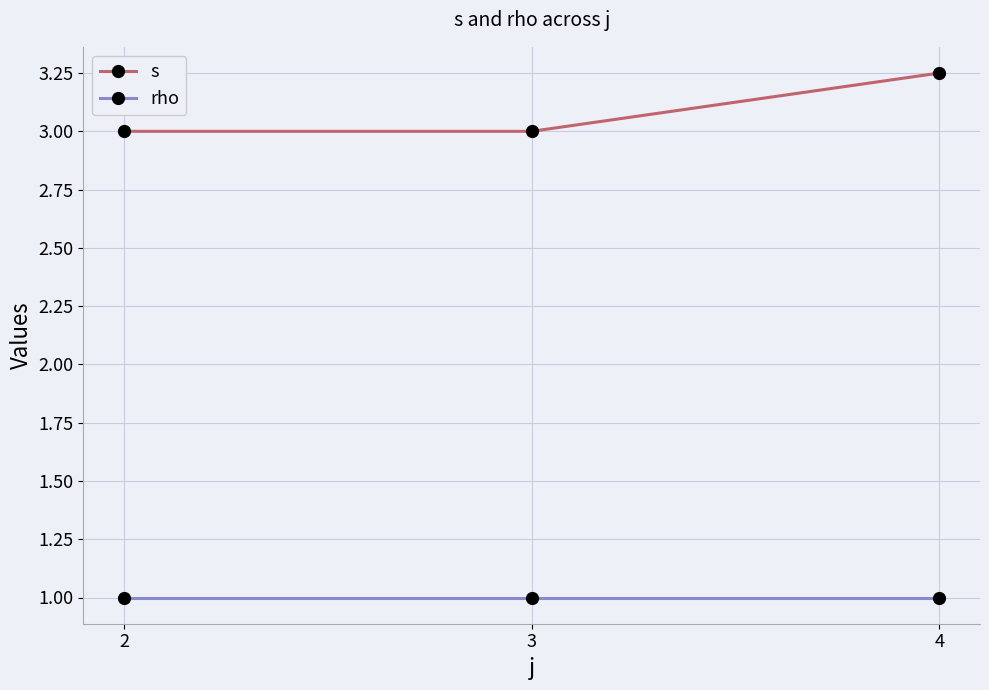

Which series has the largest range (max minus min)?

s